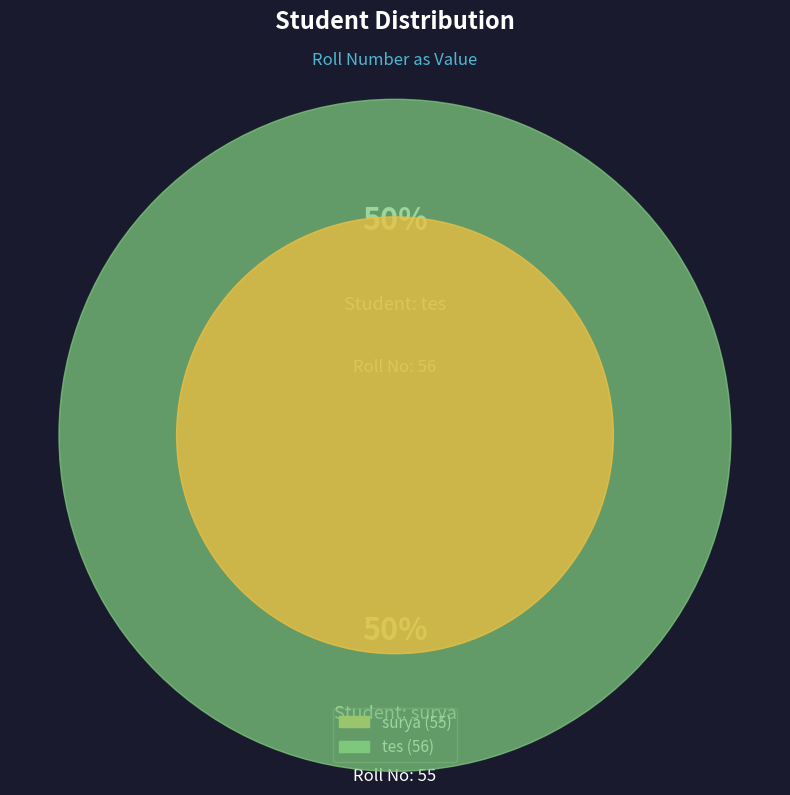

Which has a higher value, tes or surya?

tes